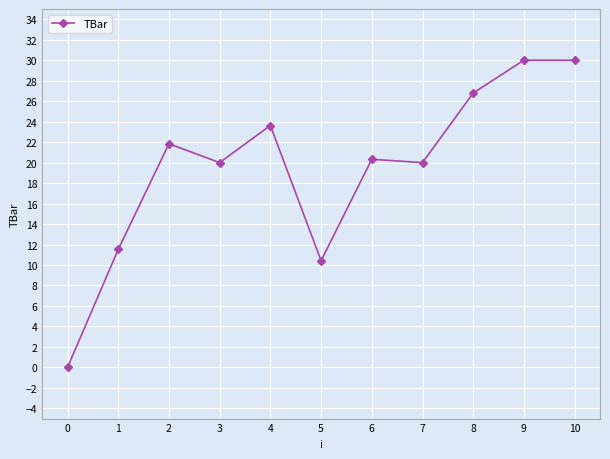

What is the sum of all values?

214.5